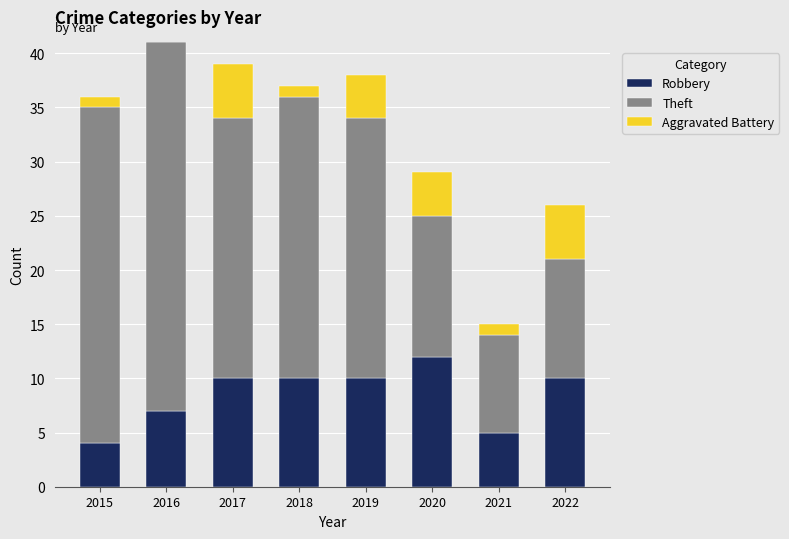

What is the maximum value for Robbery?

12